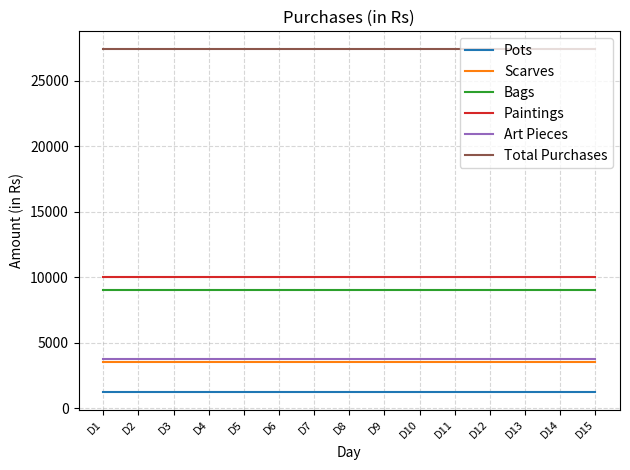

Reading right to left, extract all data points from this chart.

Pots: D15=1200	D14=1200	D13=1200	D12=1200	D11=1200	D10=1200	D9=1200	D8=1200	D7=1200	D6=1200	D5=1200	D4=1200	D3=1200	D2=1200	D1=1200
Scarves: D15=3500	D14=3500	D13=3500	D12=3500	D11=3500	D10=3500	D9=3500	D8=3500	D7=3500	D6=3500	D5=3500	D4=3500	D3=3500	D2=3500	D1=3500
Bags: D15=9000	D14=9000	D13=9000	D12=9000	D11=9000	D10=9000	D9=9000	D8=9000	D7=9000	D6=9000	D5=9000	D4=9000	D3=9000	D2=9000	D1=9000
Paintings: D15=10000	D14=10000	D13=10000	D12=10000	D11=10000	D10=10000	D9=10000	D8=10000	D7=10000	D6=10000	D5=10000	D4=10000	D3=10000	D2=10000	D1=10000
Art Pieces: D15=3750	D14=3750	D13=3750	D12=3750	D11=3750	D10=3750	D9=3750	D8=3750	D7=3750	D6=3750	D5=3750	D4=3750	D3=3750	D2=3750	D1=3750
Total Purchases: D15=27450	D14=27450	D13=27450	D12=27450	D11=27450	D10=27450	D9=27450	D8=27450	D7=27450	D6=27450	D5=27450	D4=27450	D3=27450	D2=27450	D1=27450